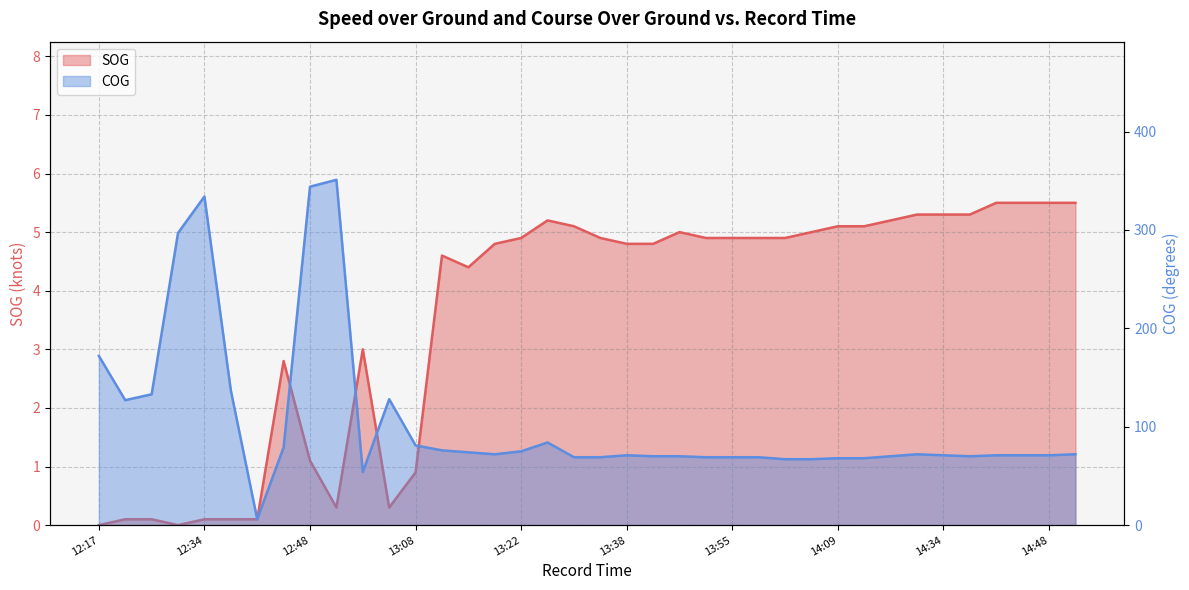

What is the value of the COG point at the 8th from the left?

79.0